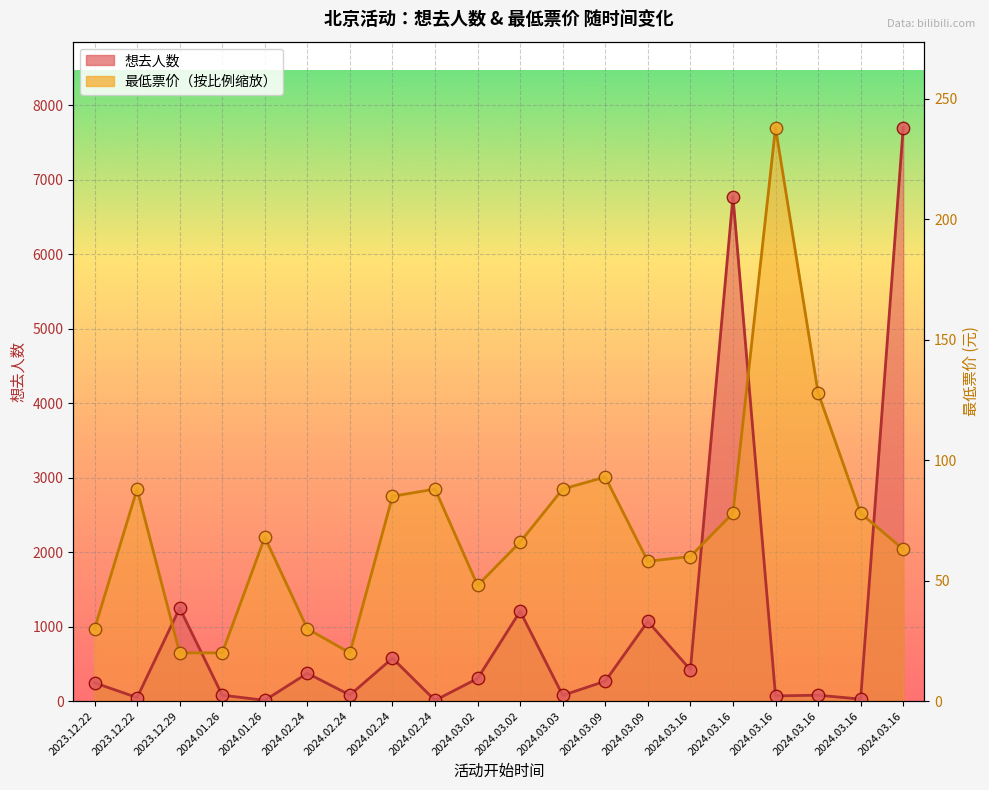

Which series reaches the minimum Y coordinate?

想去人数